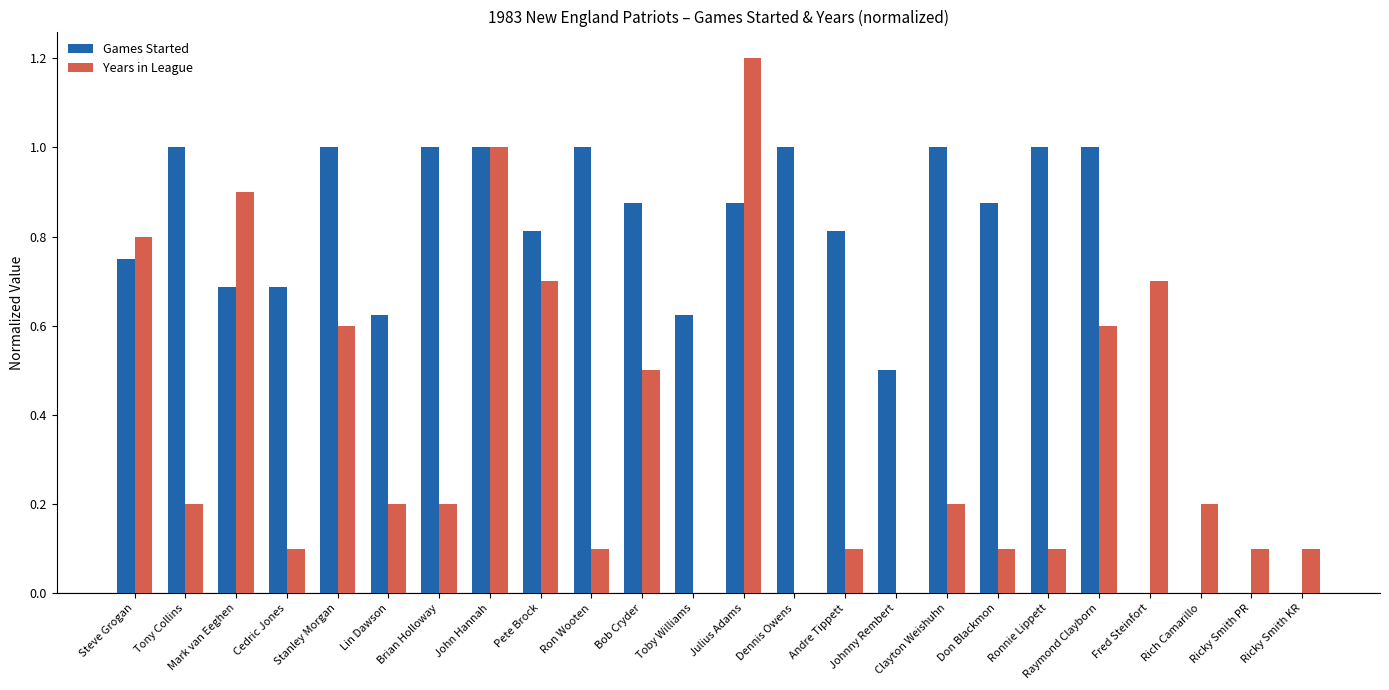

The value of Years in League at Bob Cryder is 0.5. True or false?

True